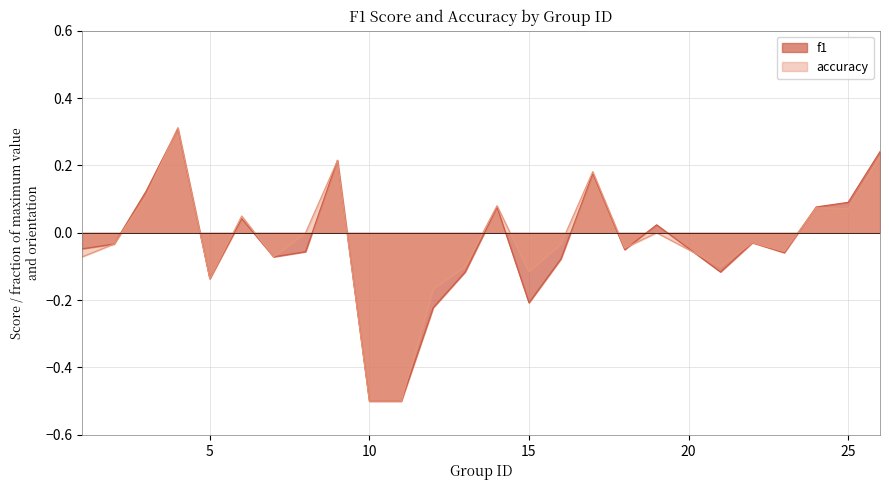

Does the chart have visible grid lines?

Yes